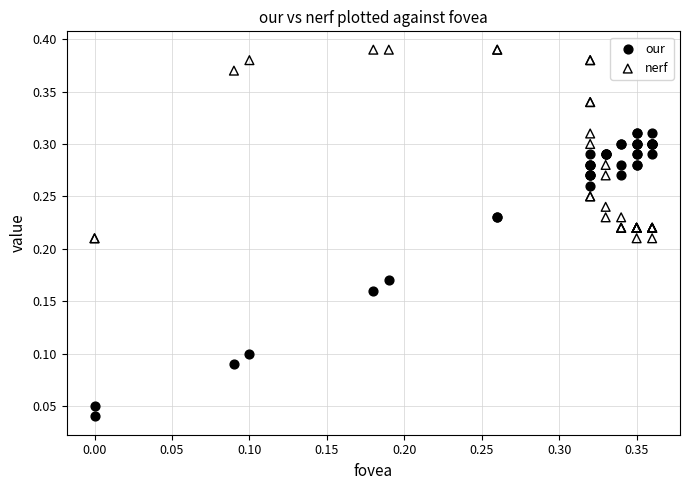

Which series reaches the maximum Y coordinate?

nerf